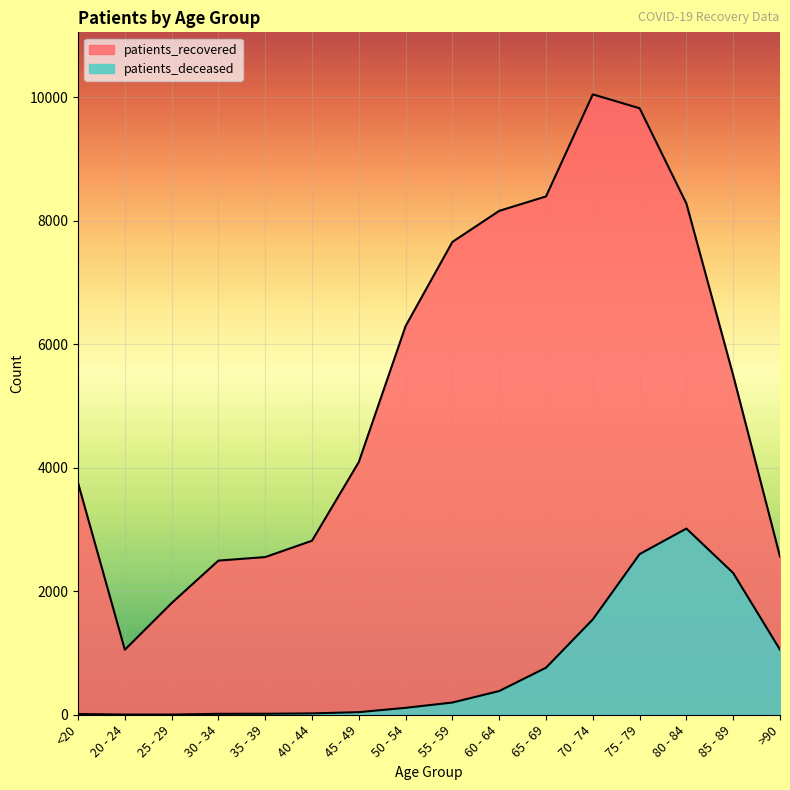

Which series has the widest spread of values?

patients_recovered